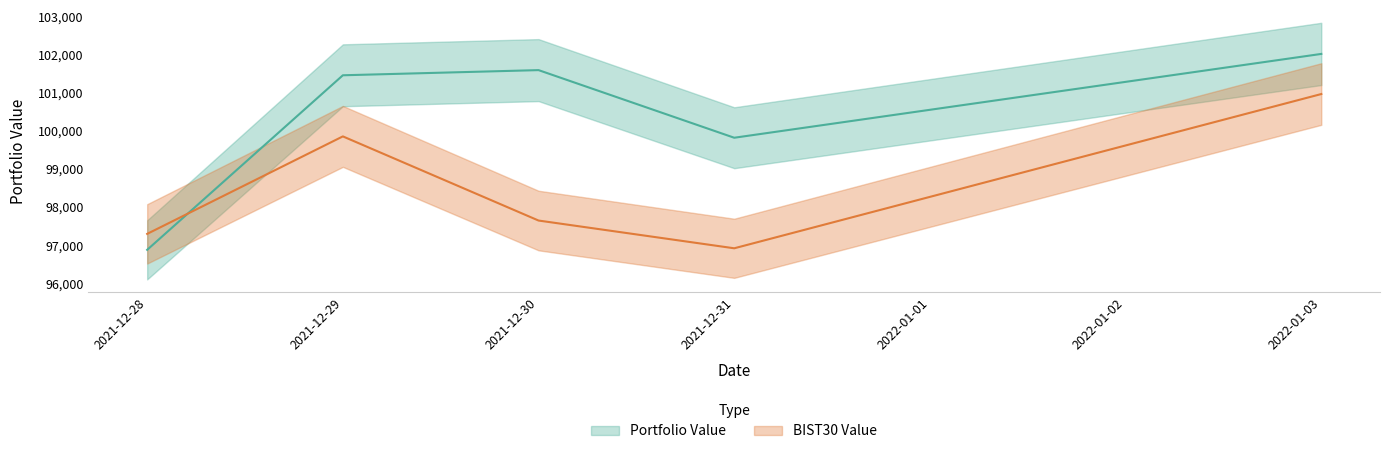

How many data points does each series have?

5